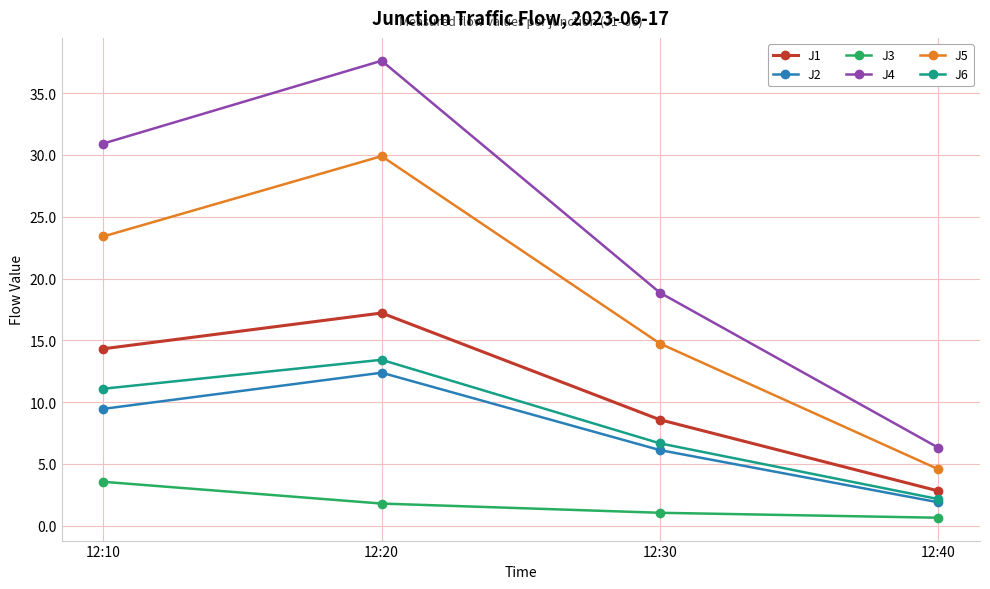

Does the chart have visible grid lines?

Yes